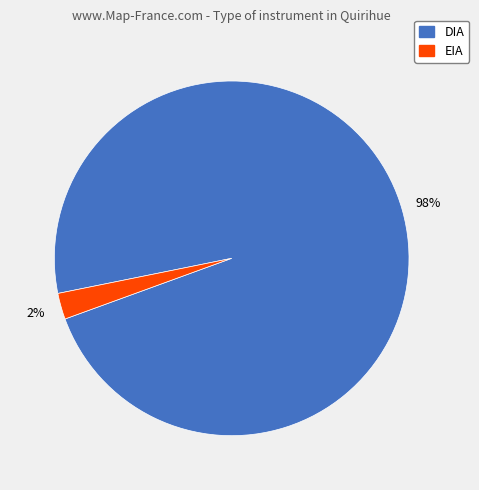

Which category has the smallest portion of the pie?

EIA